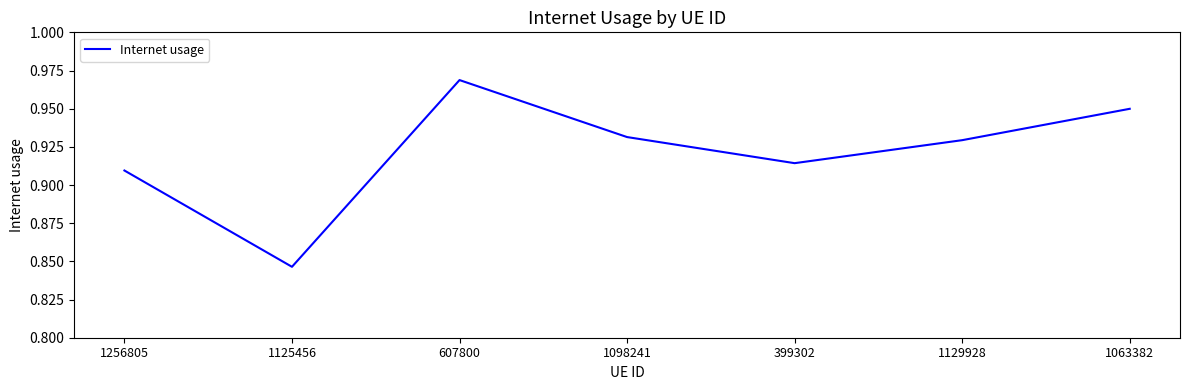

Is this an area chart (filled region under the line)?

No